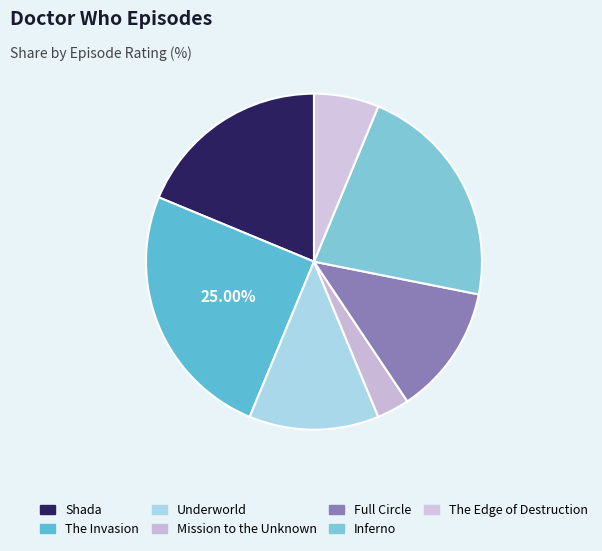

What is the largest slice in the pie chart?

The Invasion